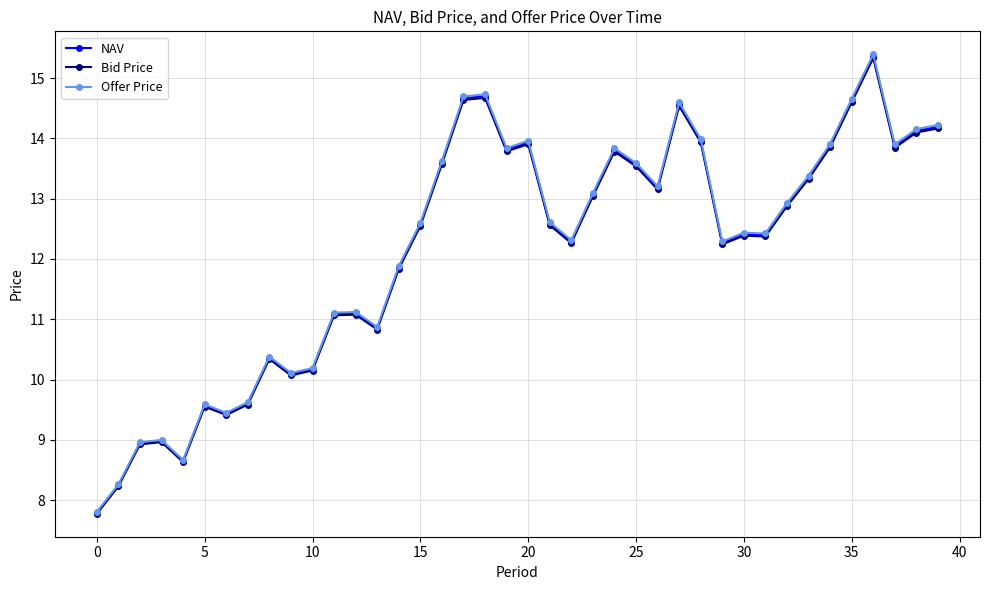

True or false: Bid Price and Offer Price cross at least once.

False